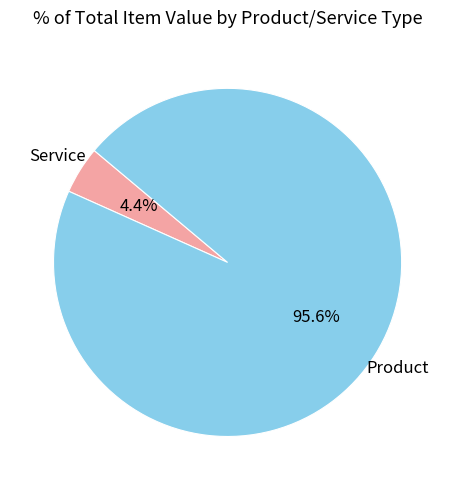

How many slices are in this pie chart?

2